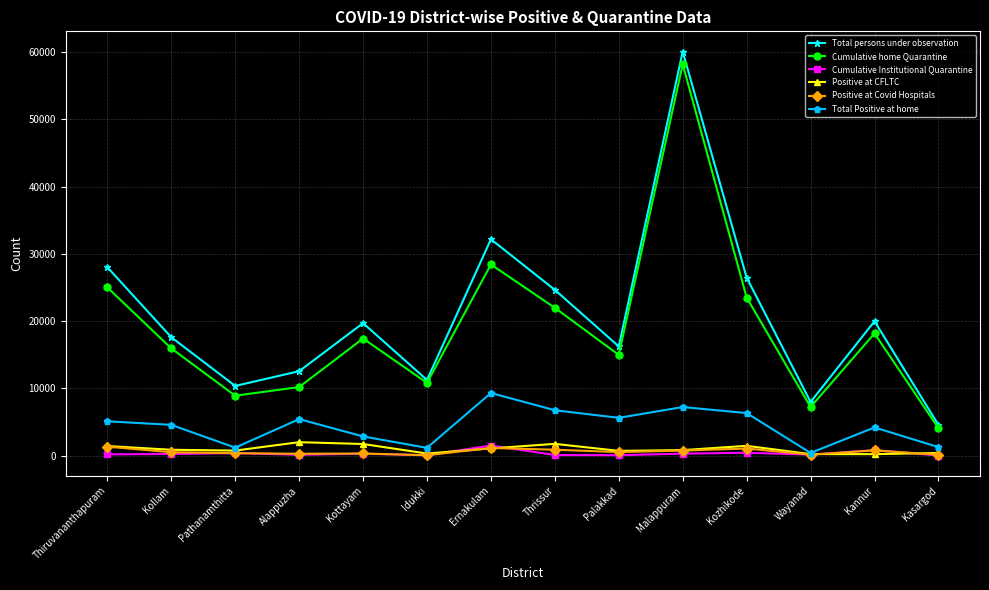

What is the value of the Positive at Covid Hospitals point at the 6th from the left?

46